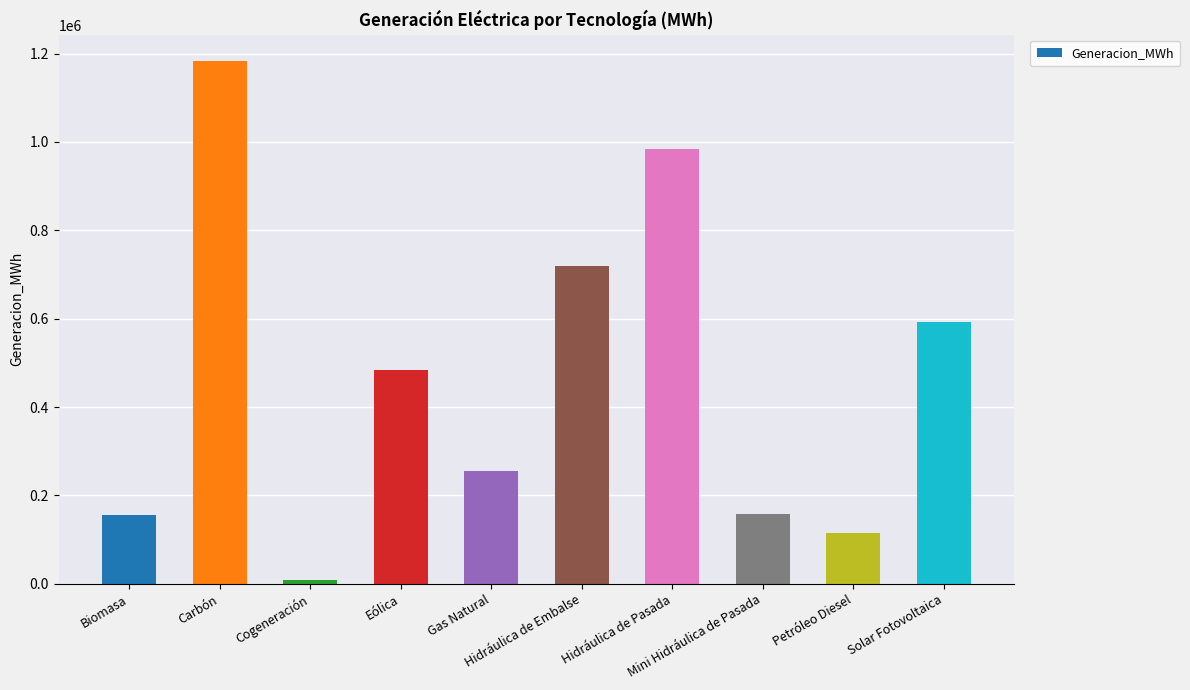

Does the chart contain stacked bars?

No